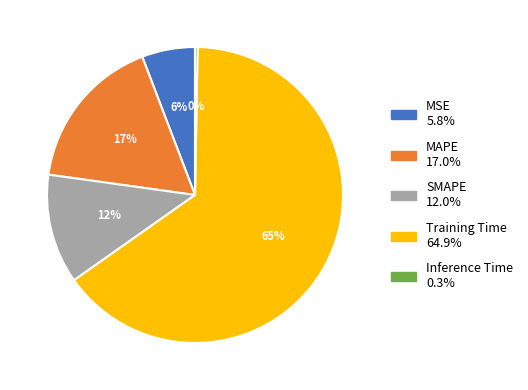

Combined, do Training Time and MSE account for over 50%?

Yes